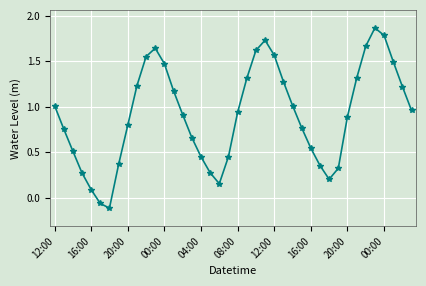

How many interior local valleys (lower than both neighbors) does the data have?

3